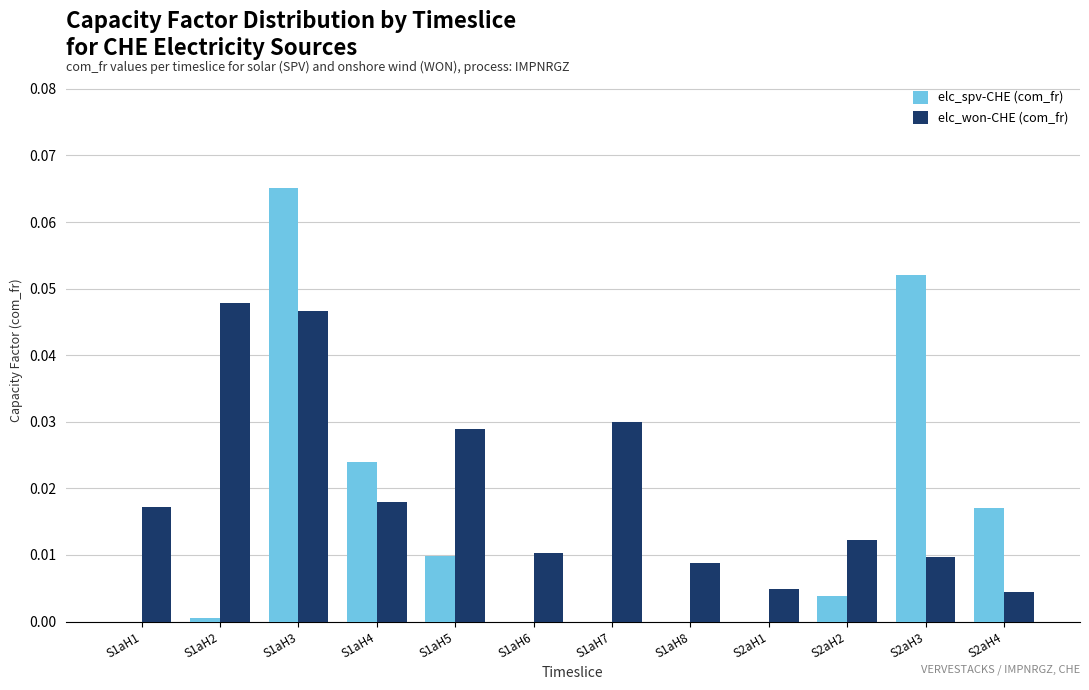

Which category has the highest value across all series?

S1aH3